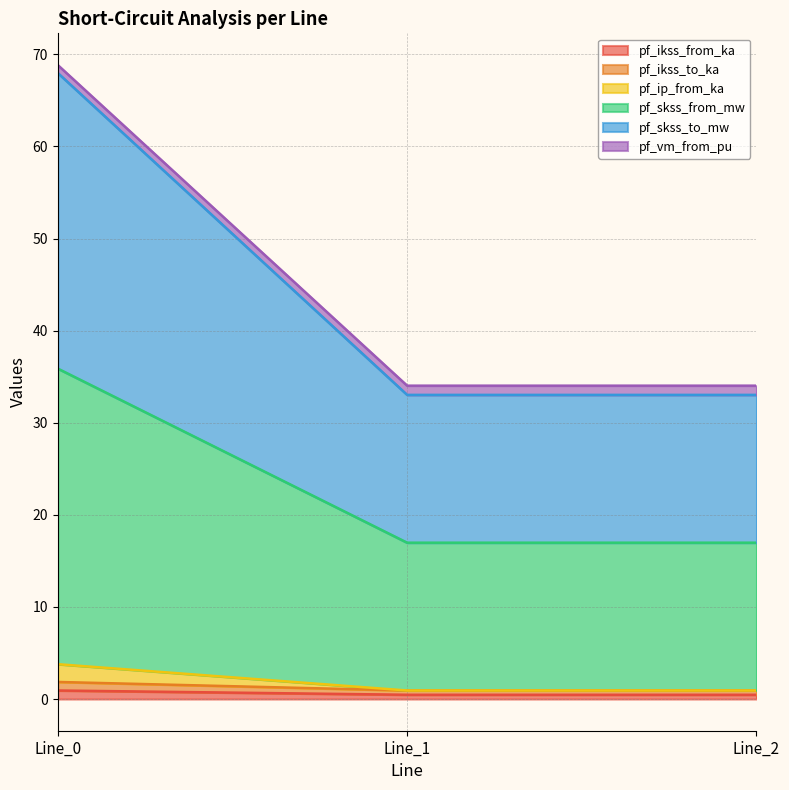

Which series has the widest spread of values?

pf_skss_from_mw